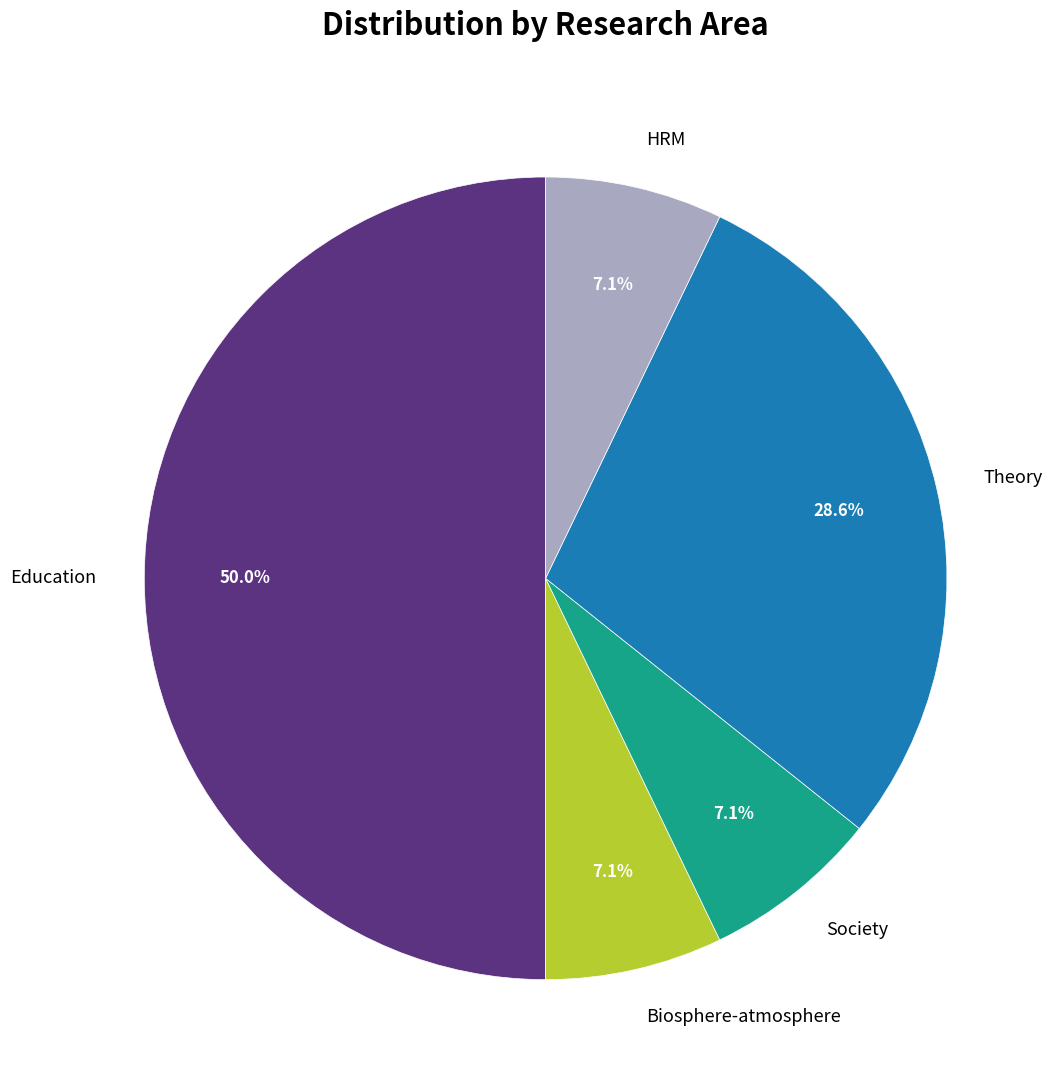

Is HRM the majority of the pie?

No